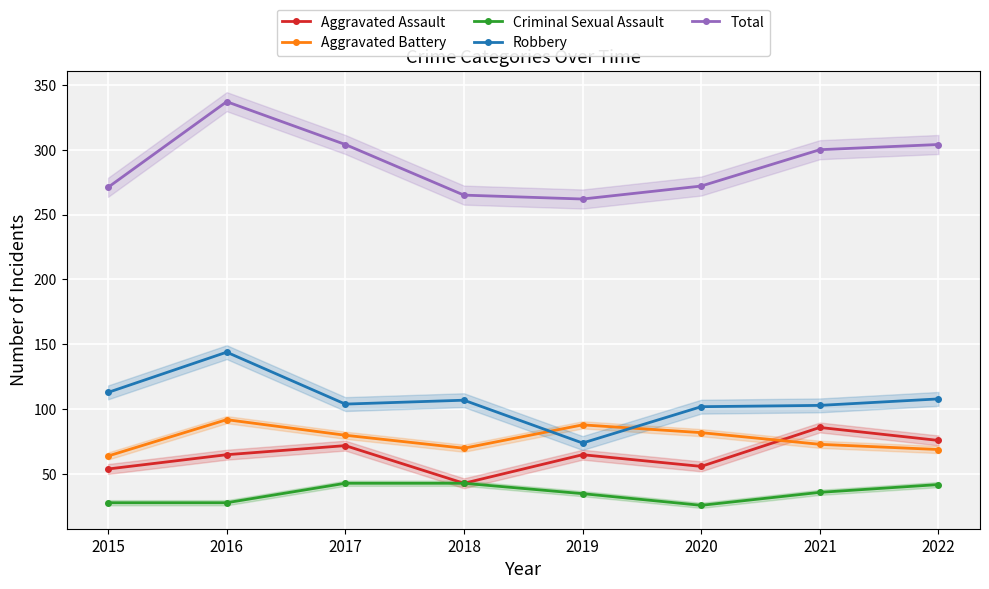

Rank the categories by Total value from lowest to highest.

2019, 2018, 2015, 2020, 2021, 2017, 2022, 2016